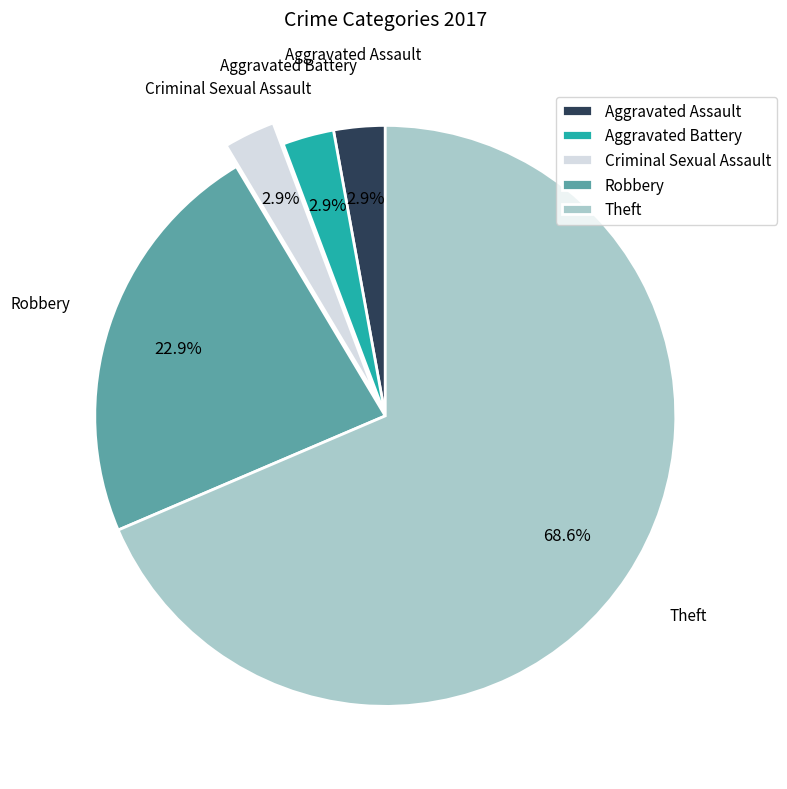

What portion of the pie excludes Aggravated Assault?

97.1%